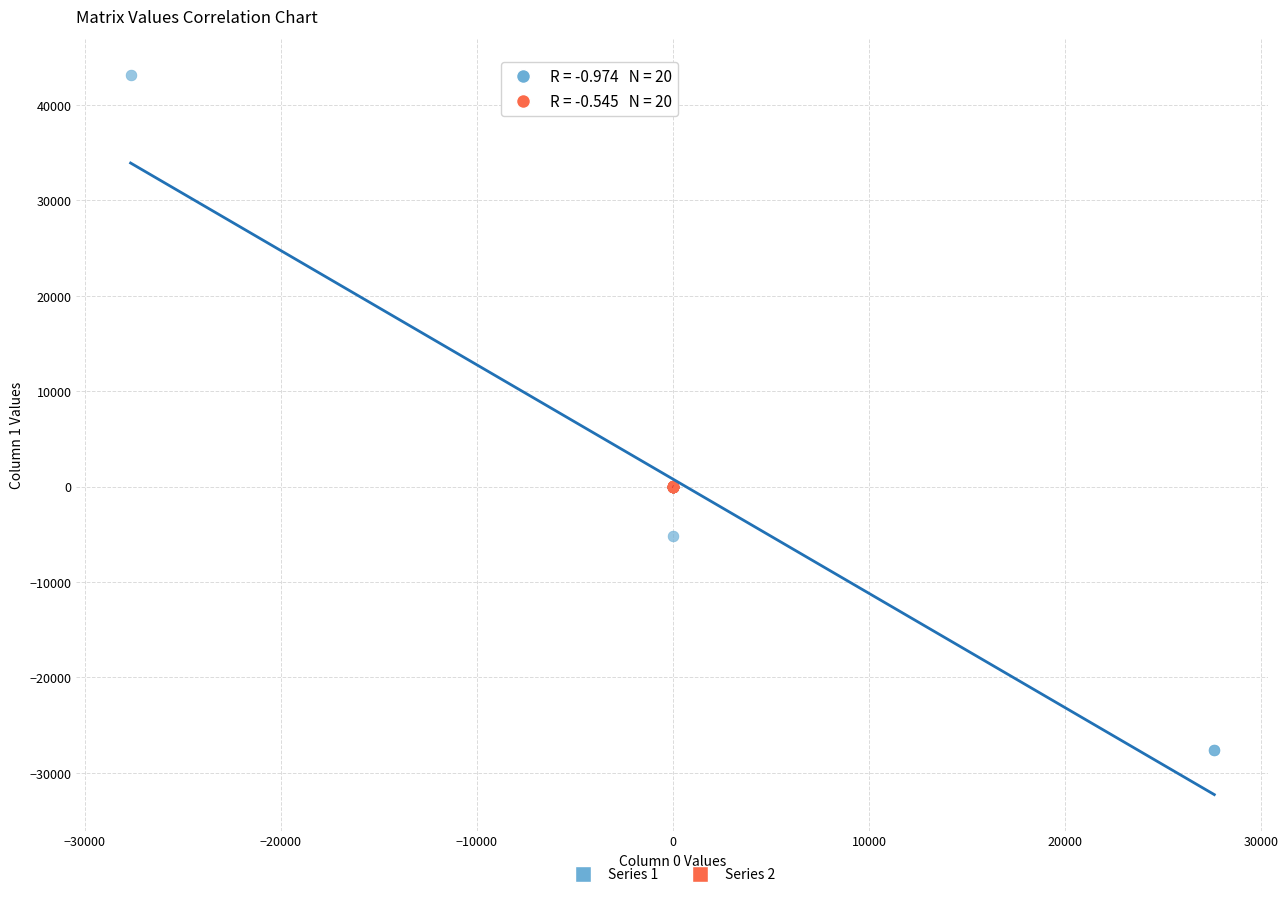

Which series reaches the minimum Y coordinate?

Series 1